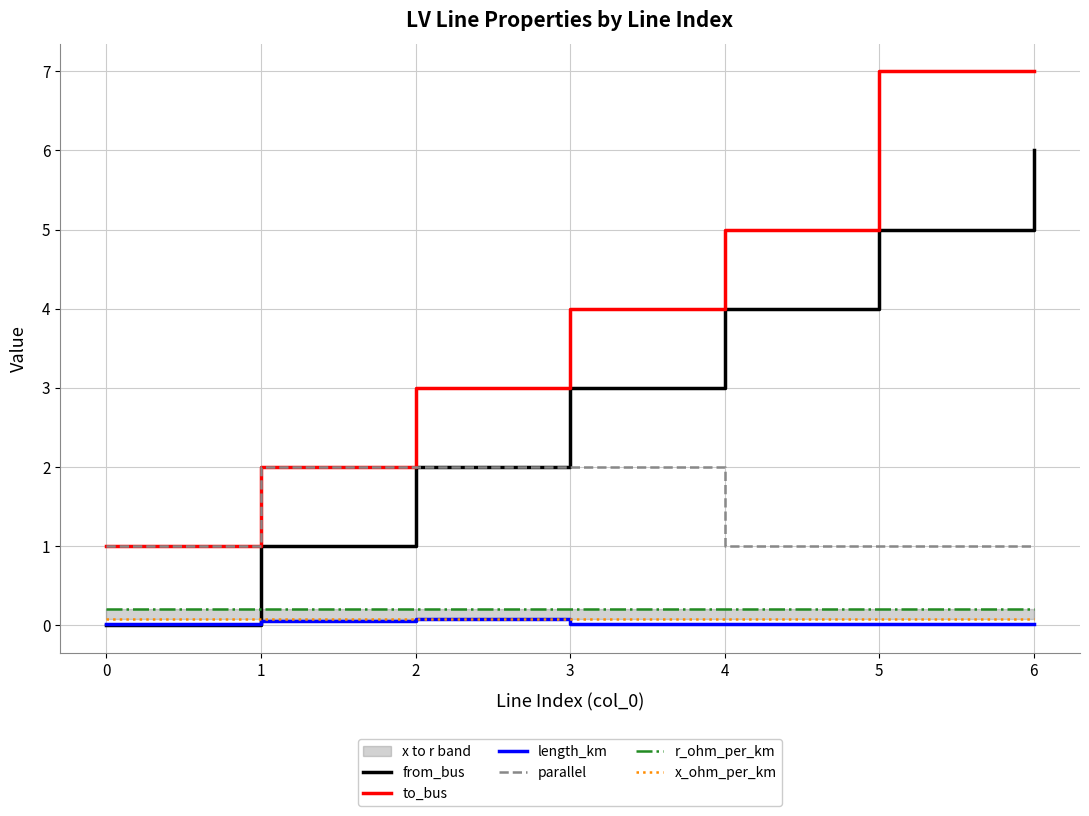

The value of to_bus at 6 is 2.4. True or false?

False